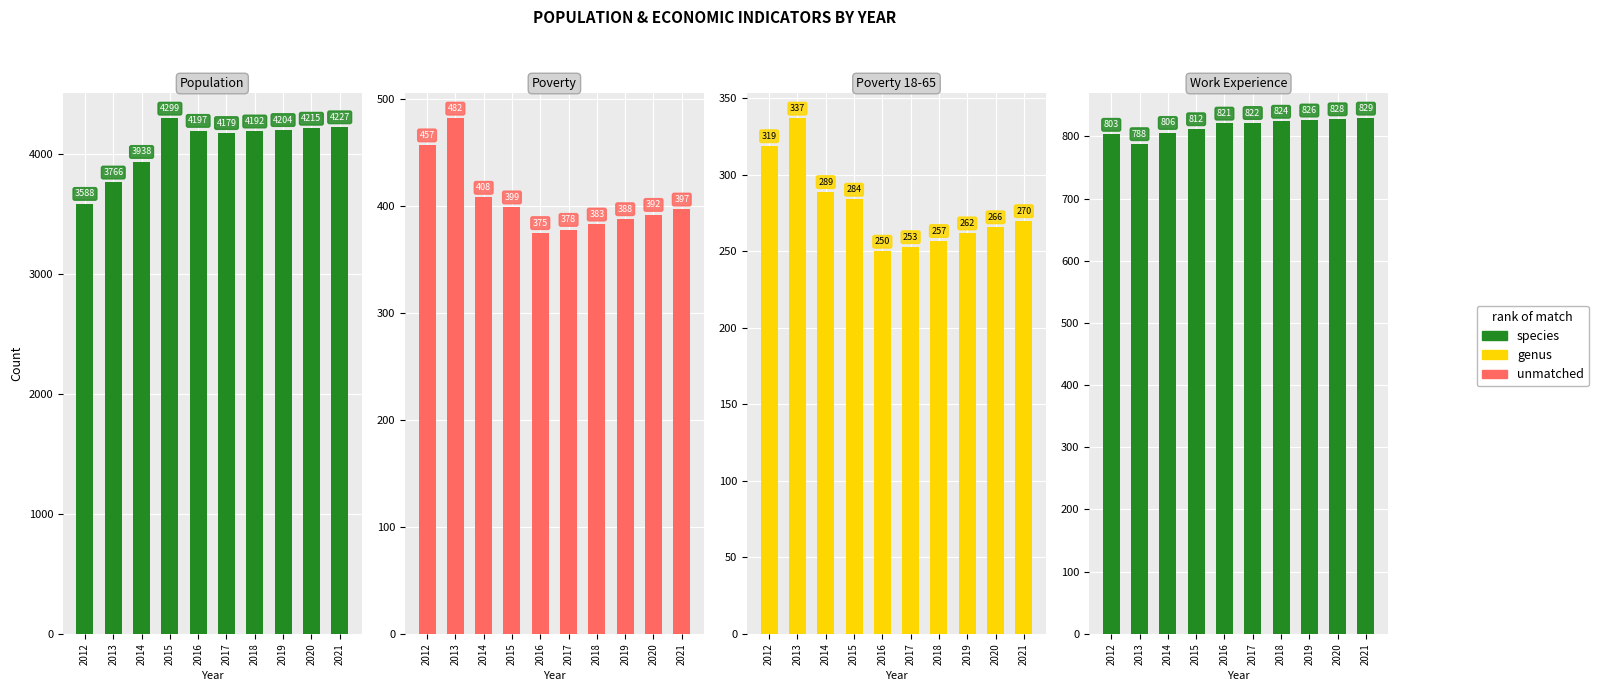

Count the number of data series in this chart.

4